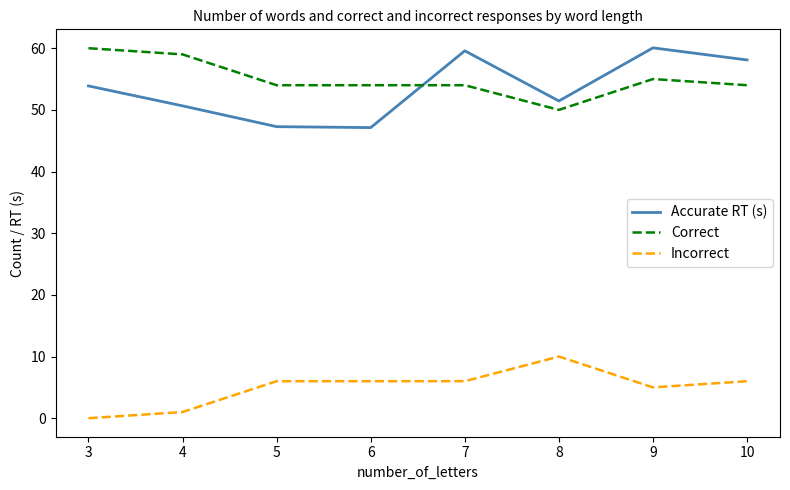

Read the Incorrect value at 4.

1.0